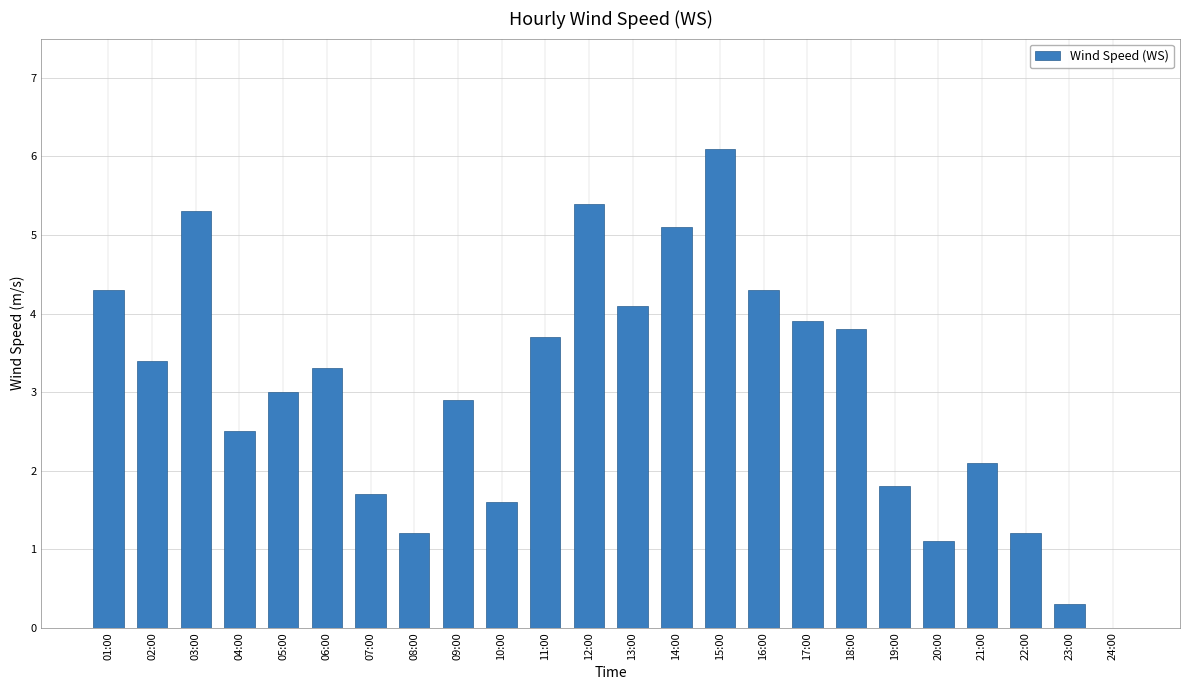

What is the greatest value displayed?

6.1